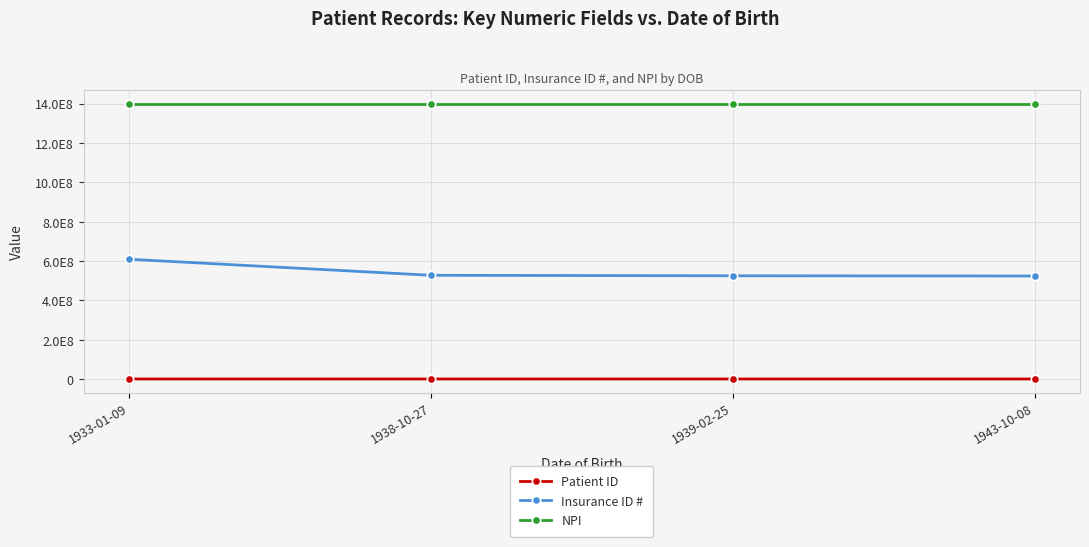

True or false: Patient ID has more than 0 points higher than both neighbors.

True